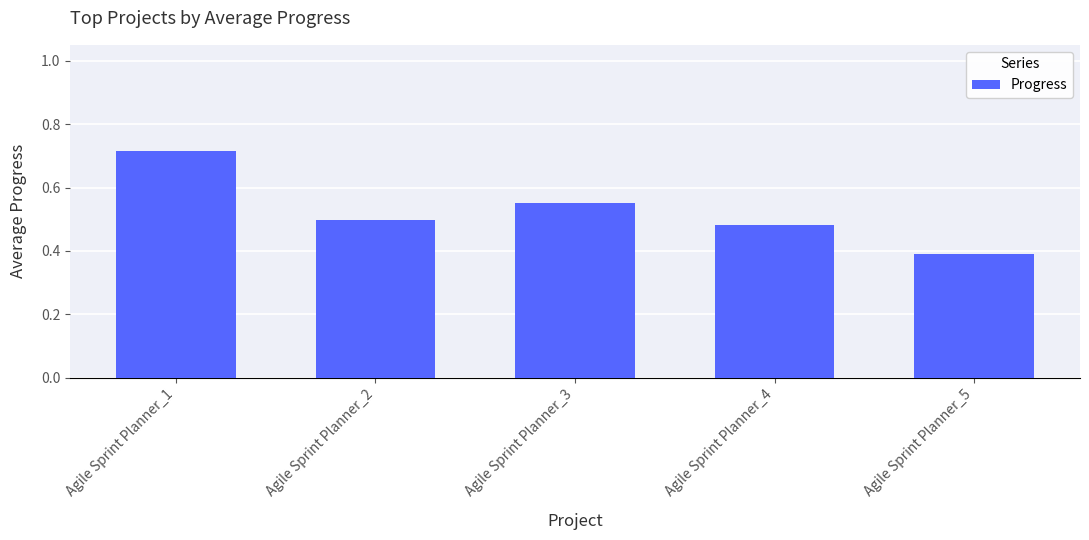

Which has a higher value, Agile Sprint Planner_4 or Agile Sprint Planner_3?

Agile Sprint Planner_3